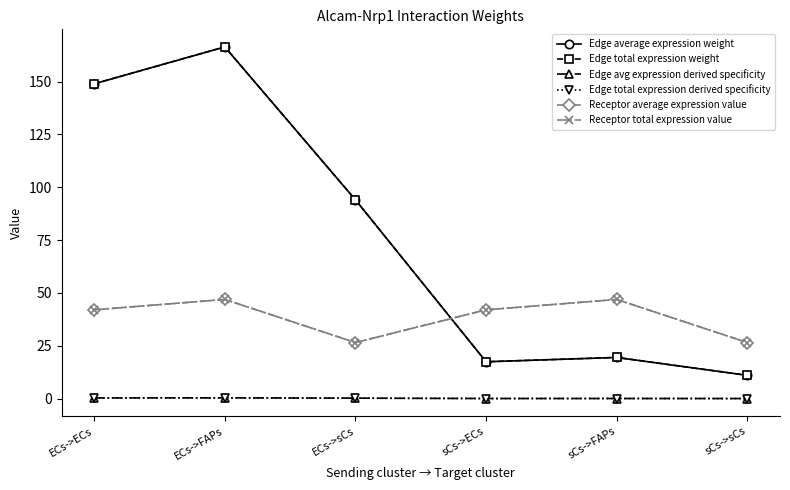

Does the chart display data point markers on the line(s)?

Yes